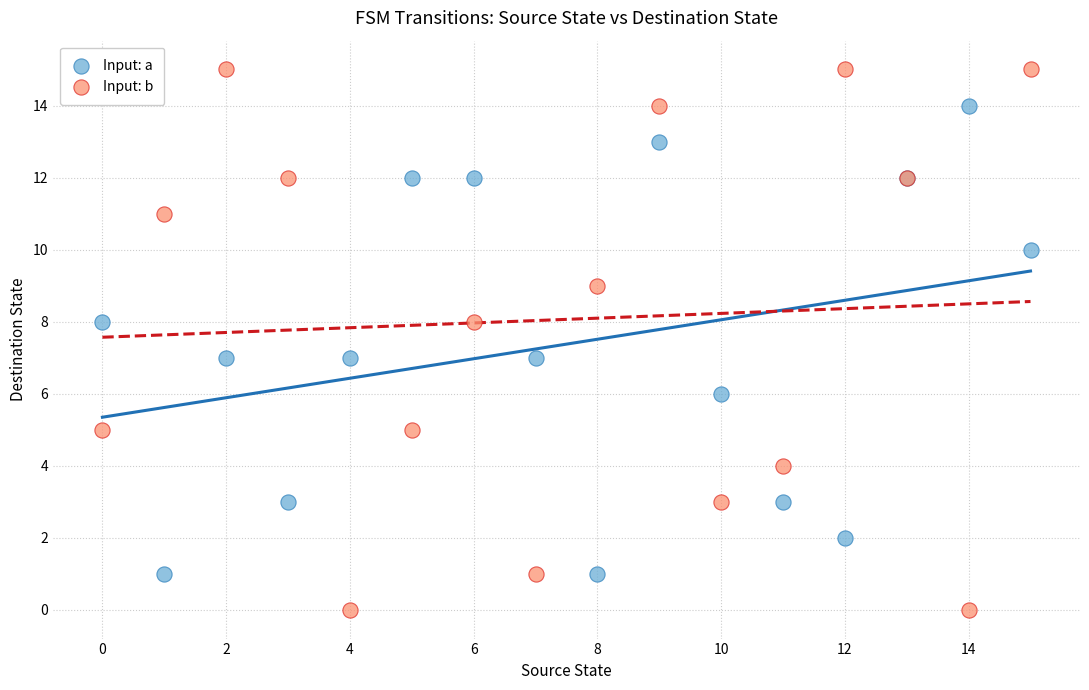

What are all the series names shown in the legend?

Input: a, Input: b